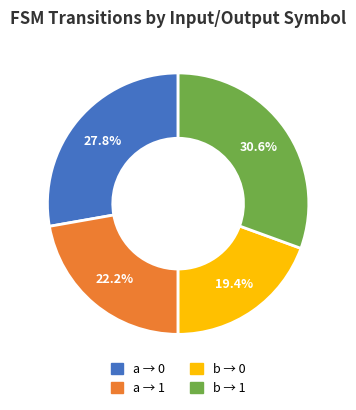

Is there a majority slice in this chart?

No